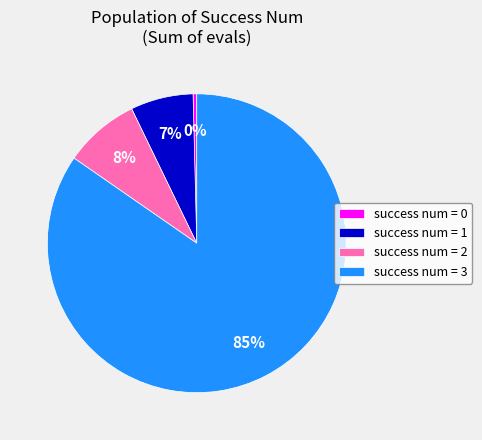

Count the number of slices in the pie.

4